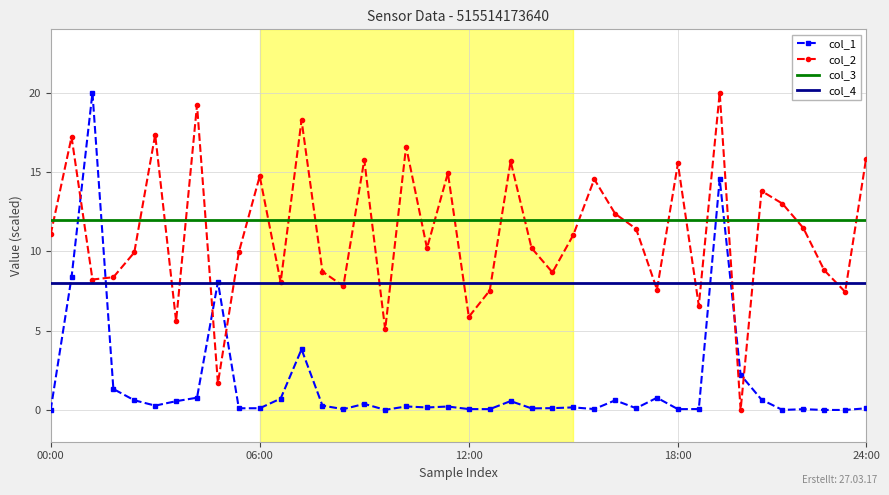

What is the maximum value shown in the chart?

20.0